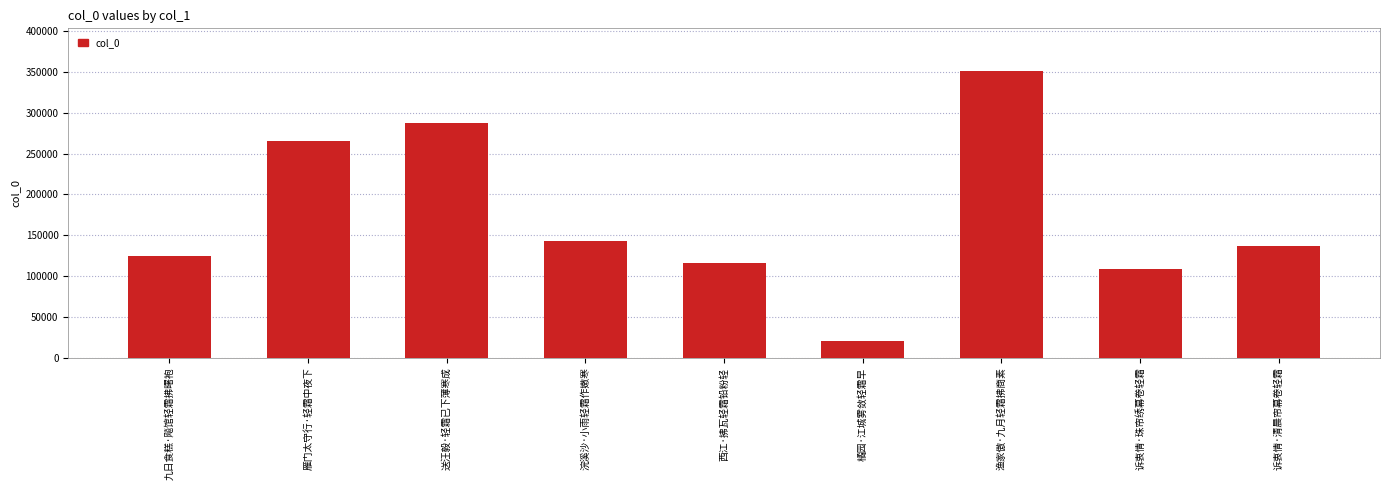

At which category does the chart reach its peak across all series?

渔家傲·九月轻霜拂商素